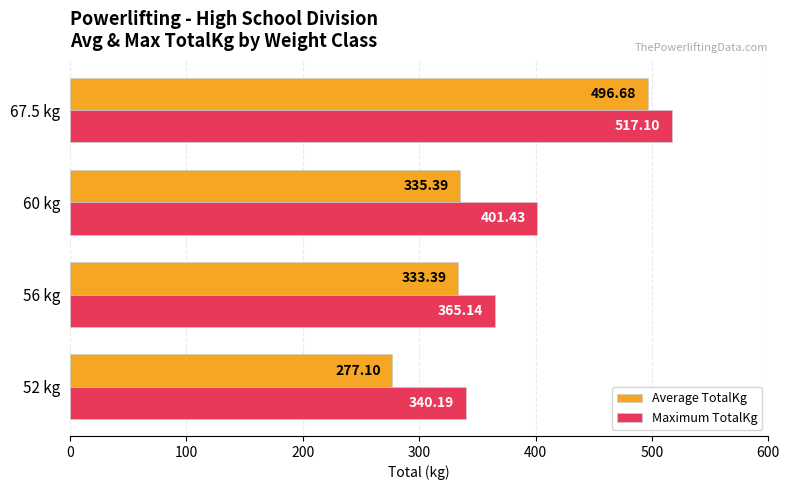

Which category has the highest value across all series?

67.5 kg